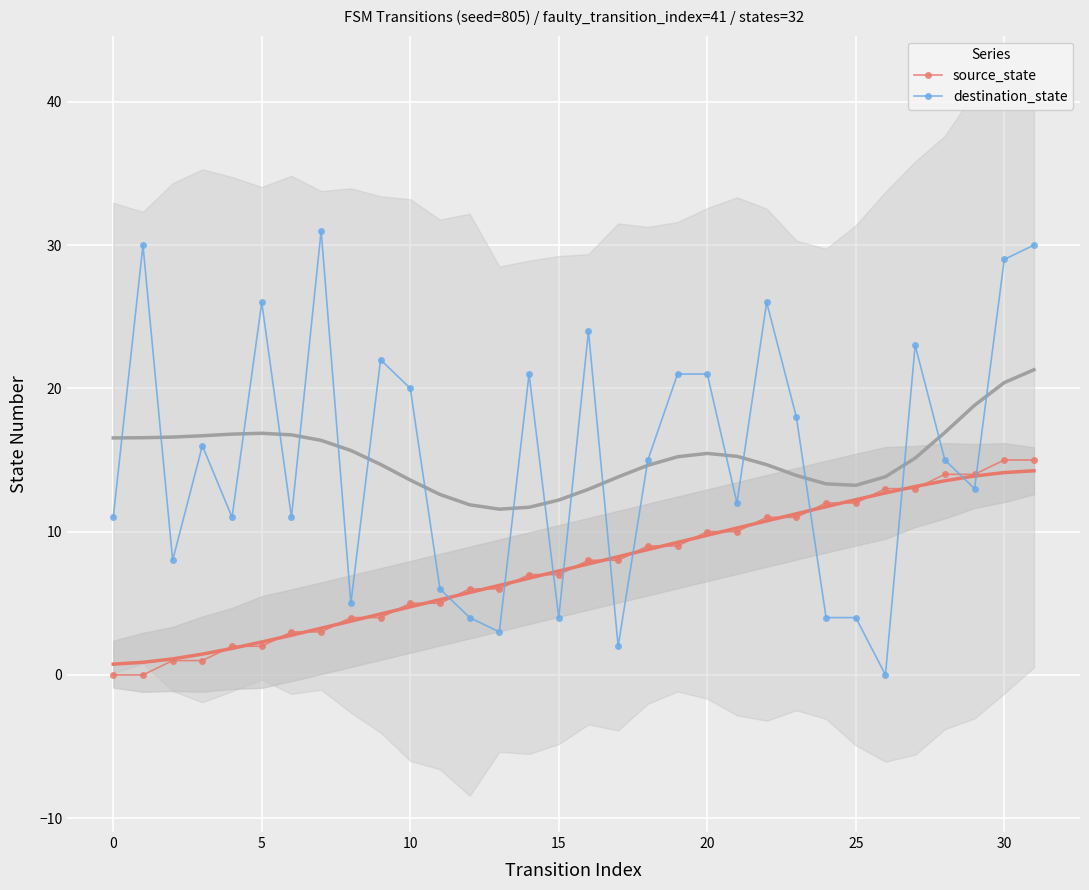

Is it true that destination_state equals 52 at 30?

False